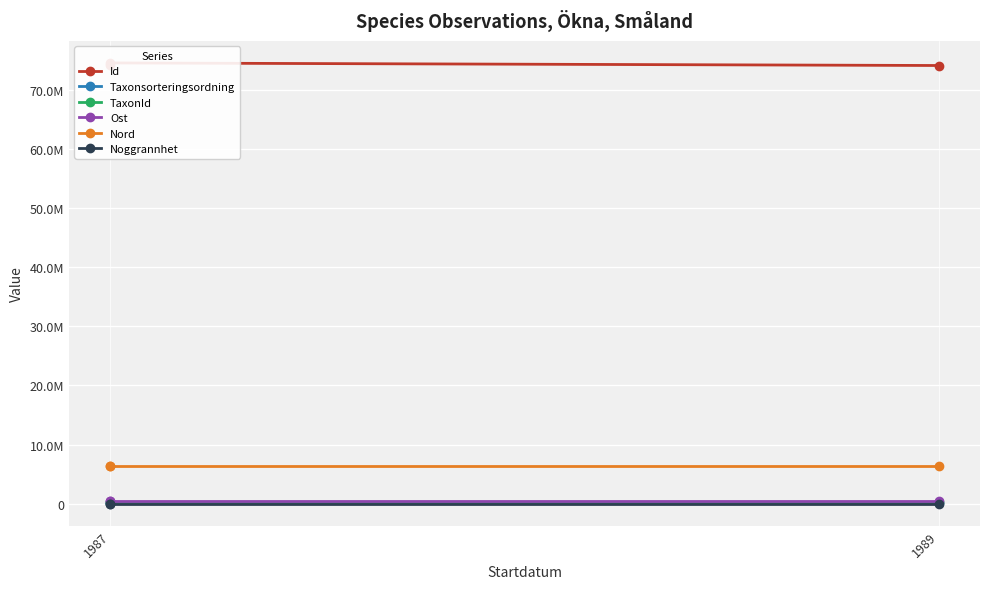

Between 1987 and 1989, which series saw the biggest shift?

Id